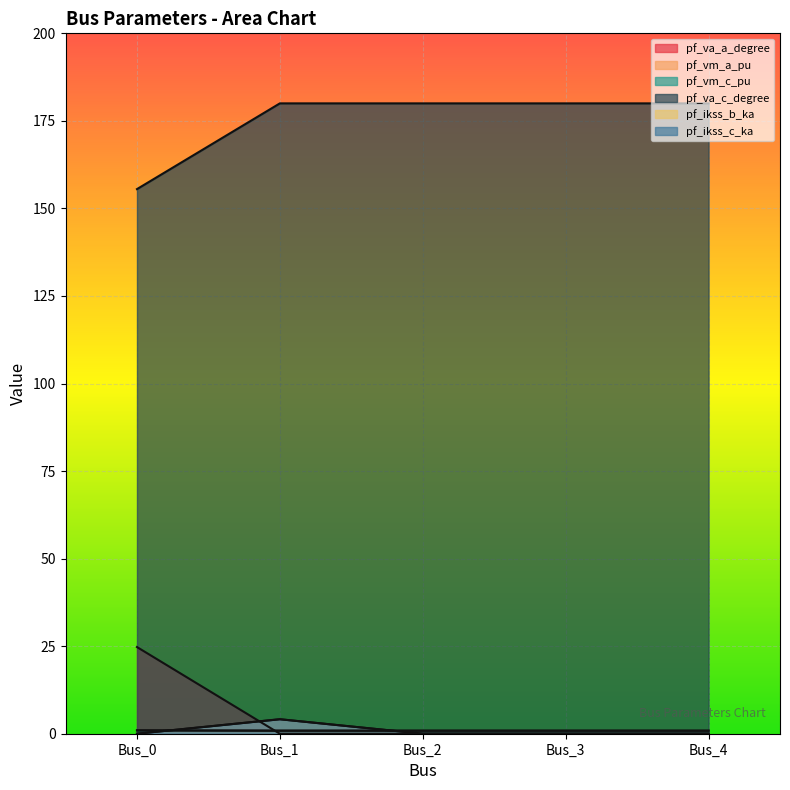

Where is pf_ikss_b_ka nearest to the value 2?

Bus_0